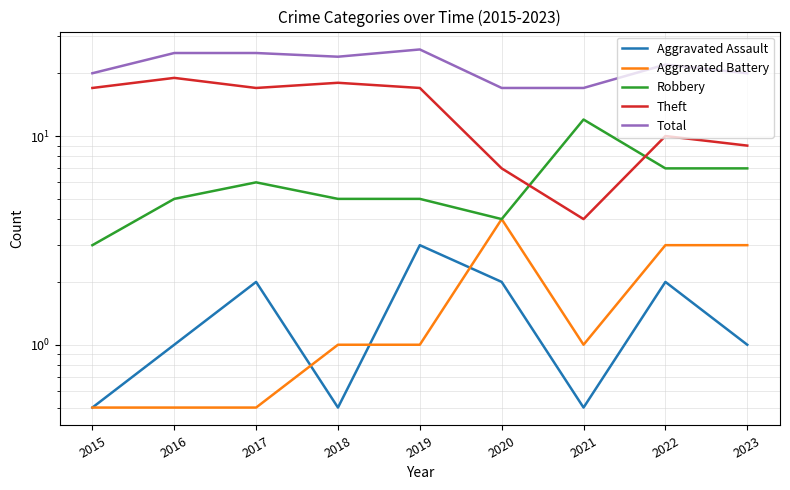

At which category does the chart reach its peak across all series?

2019